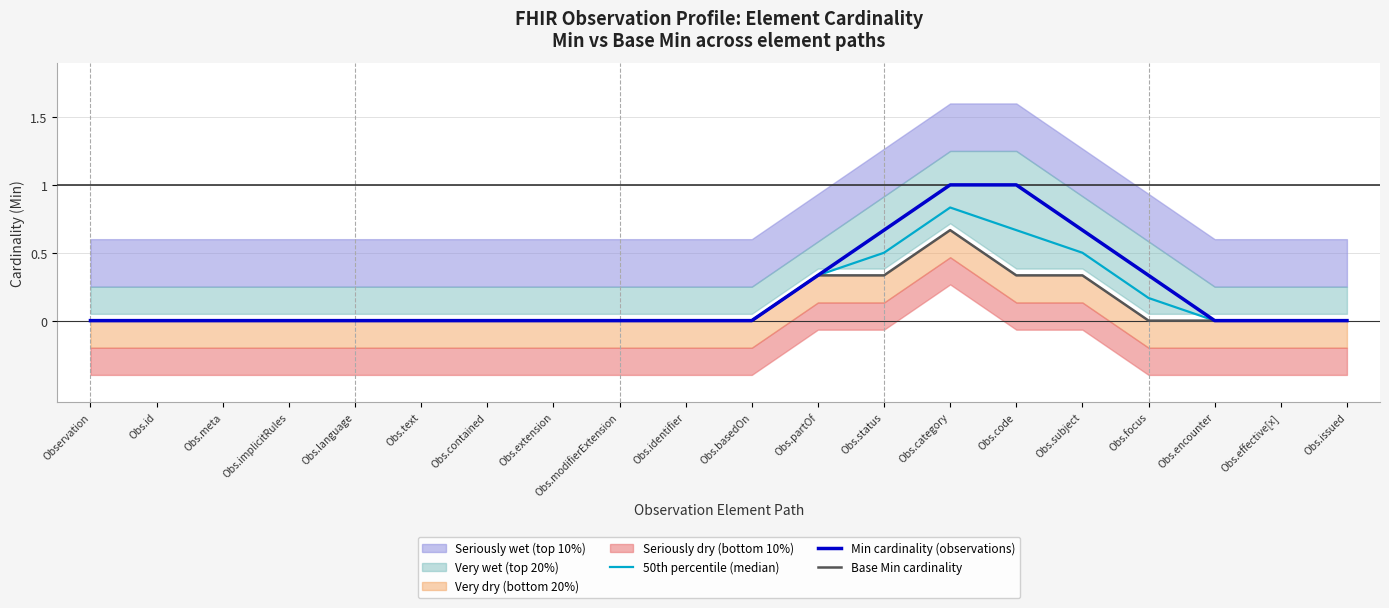

How many lines are shown in the chart?

3